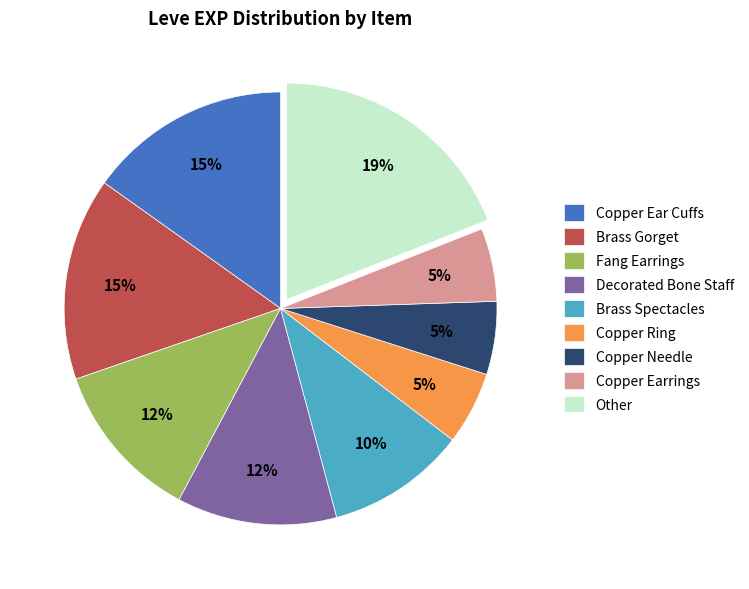

Approximately how many times larger is the value at Decorated Bone Staff compared to Fang Earrings?

1.0